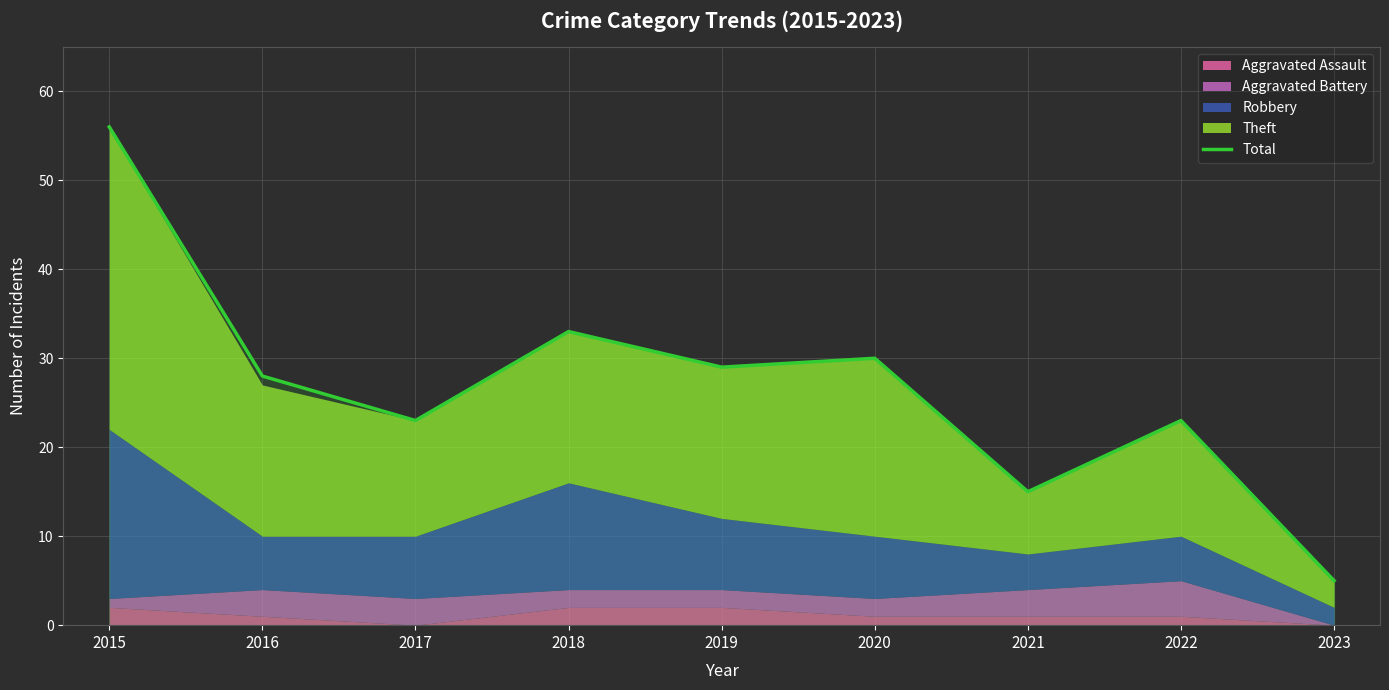

Reading left to right, list all the values displayed in this chart.

2015=56	2016=28	2017=23	2018=33	2019=29	2020=30	2021=15	2022=23	2023=5